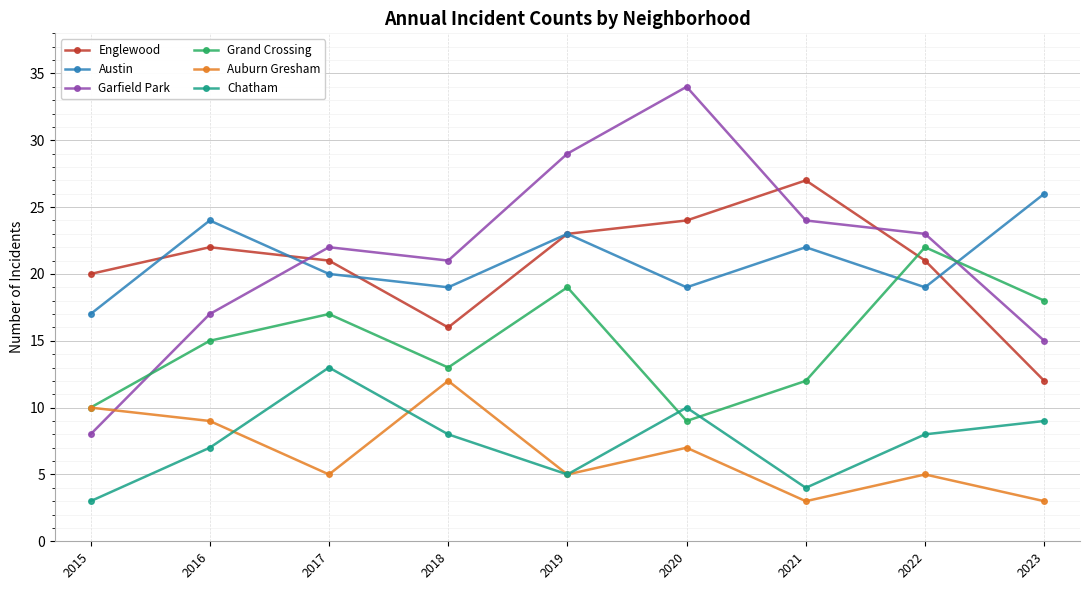

How many lines are shown in the chart?

6